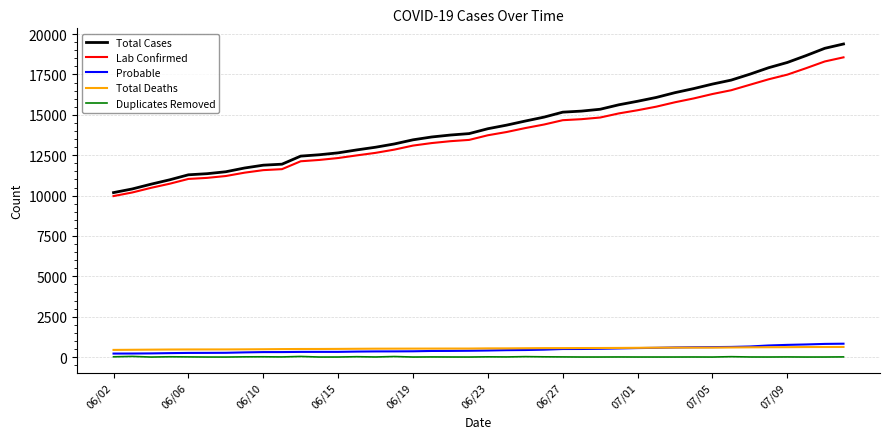

True or false: Total Cases and Probable intersect in this chart.

False